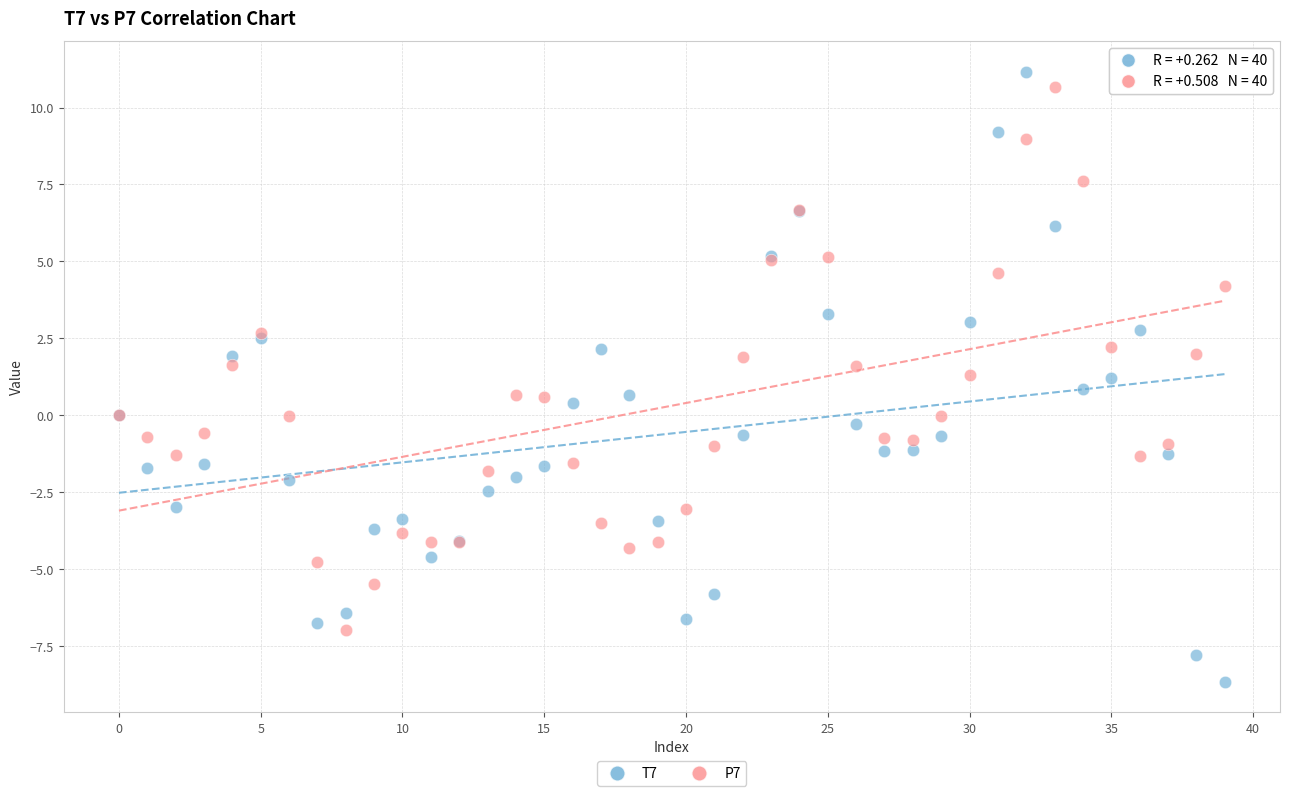

Which series contains the lowest Y value?

T7